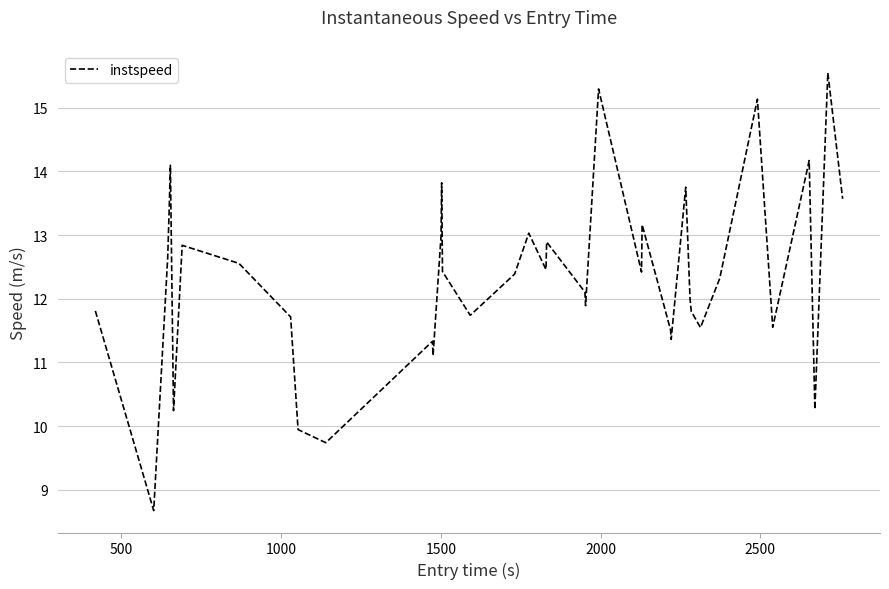

What is the smallest value displayed?

8.7